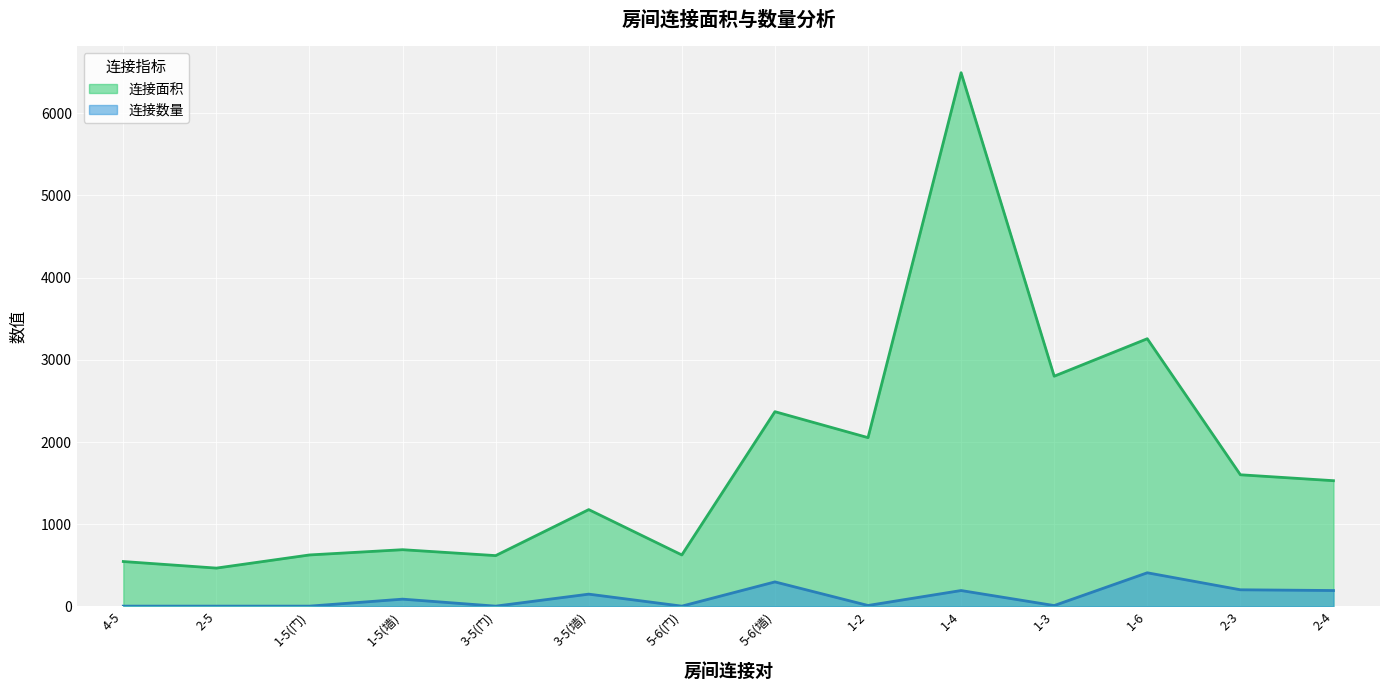

Which category has the lowest value in the 连接数量_线 series?

4-5